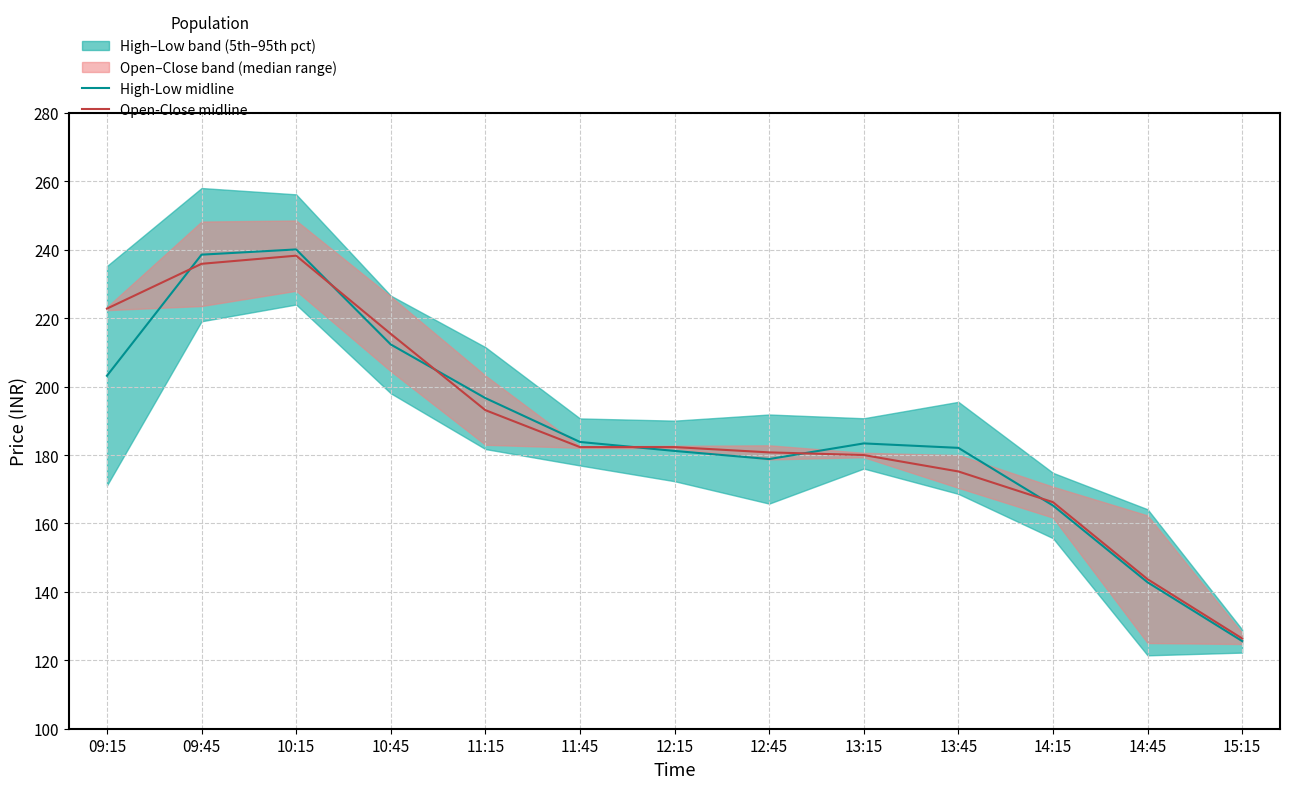

What is the lowest value of the High-Low midline series?

125.6